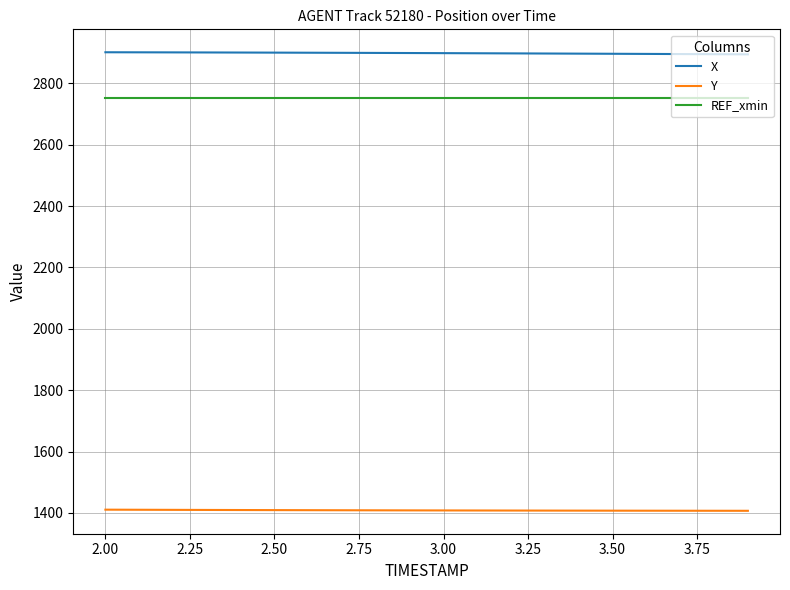

True or false: X and REF_xmin cross at least once.

False